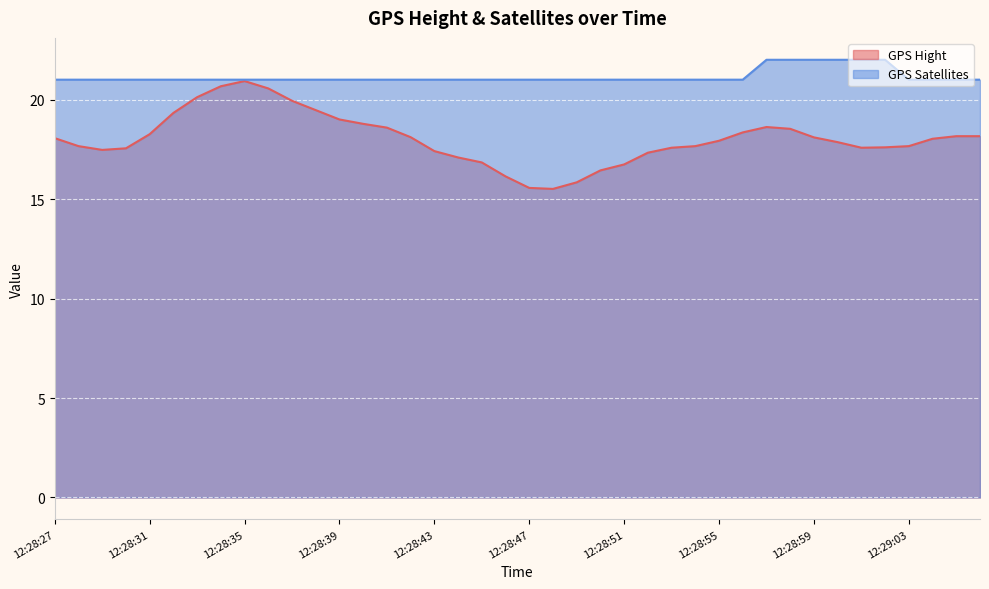

Which category has the lowest value across all series?

12:28:48